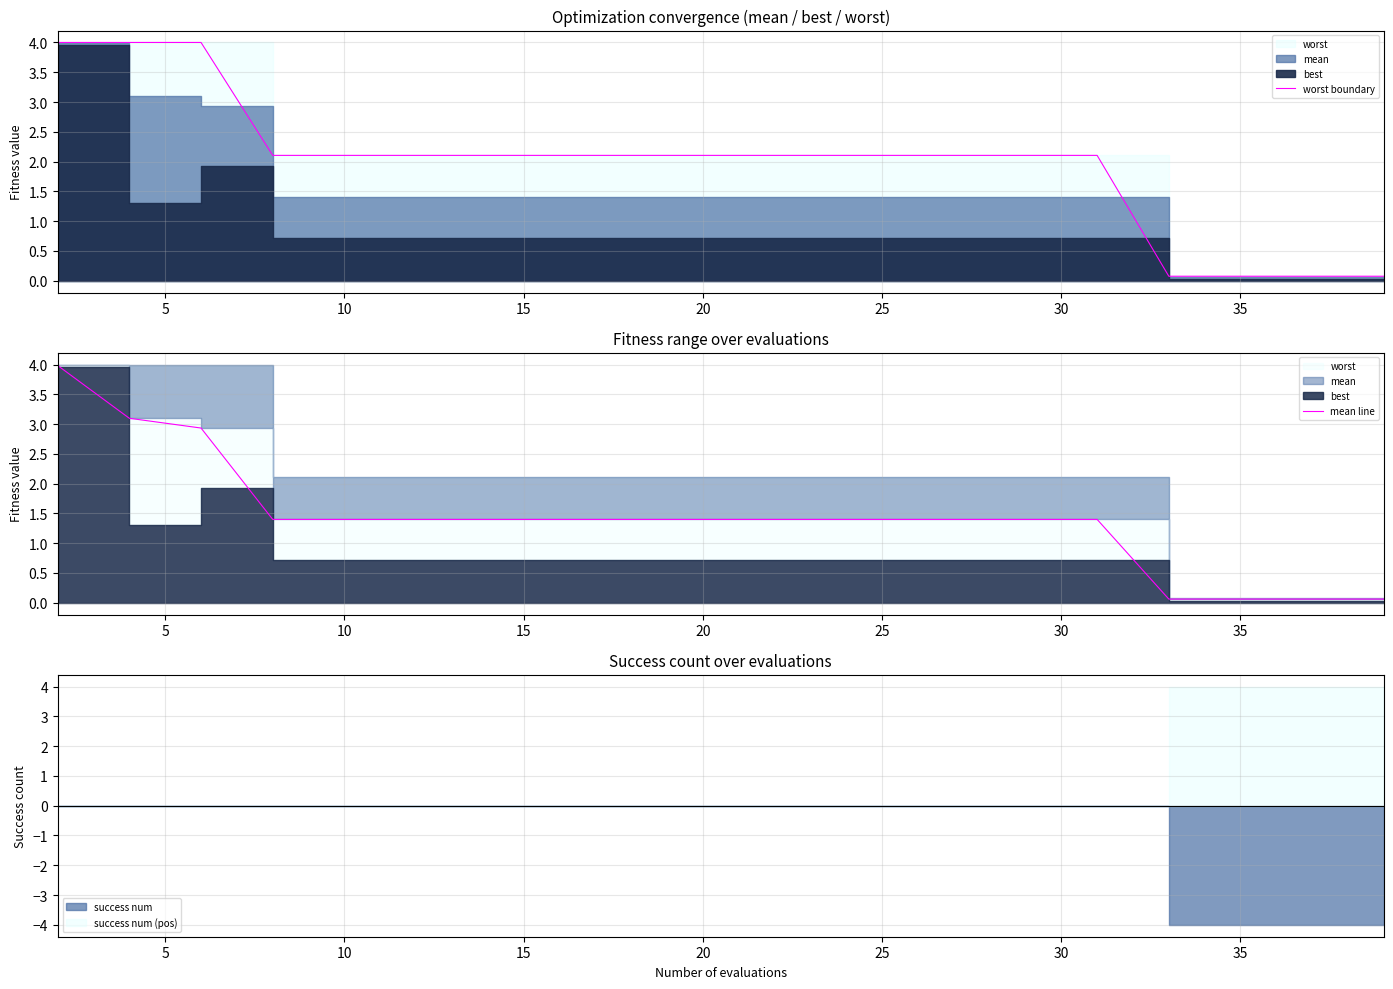

What is the value of the worst boundary point at the 7th from the left?

2.1